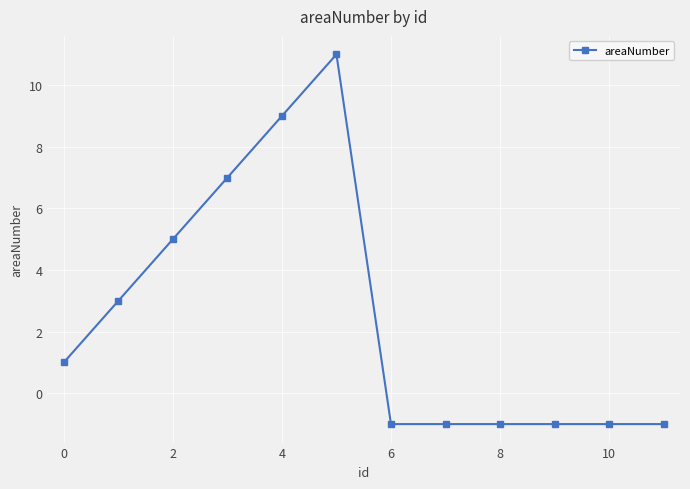

What is the difference between the second highest and second lowest values?

10